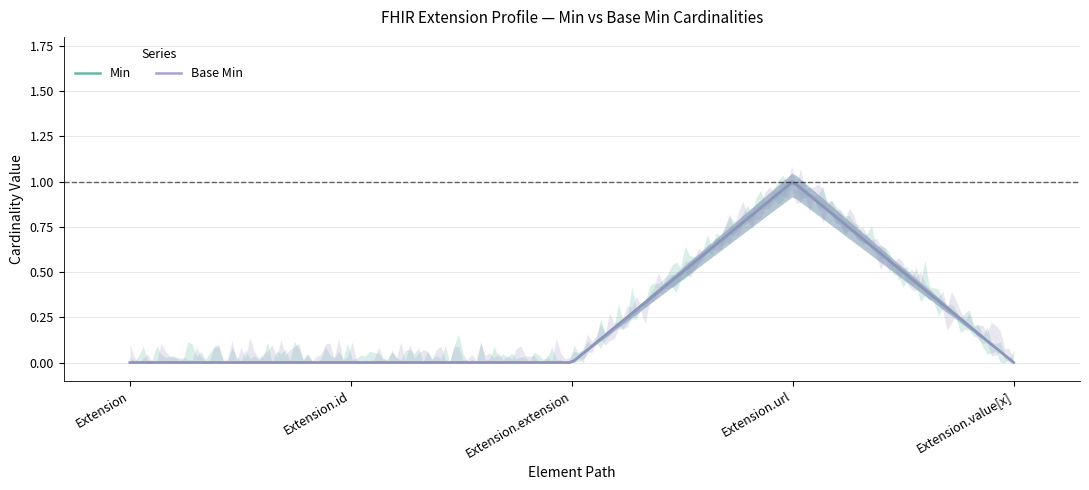

Rank the series at Extension.id from highest to lowest value.

Min, Base Min